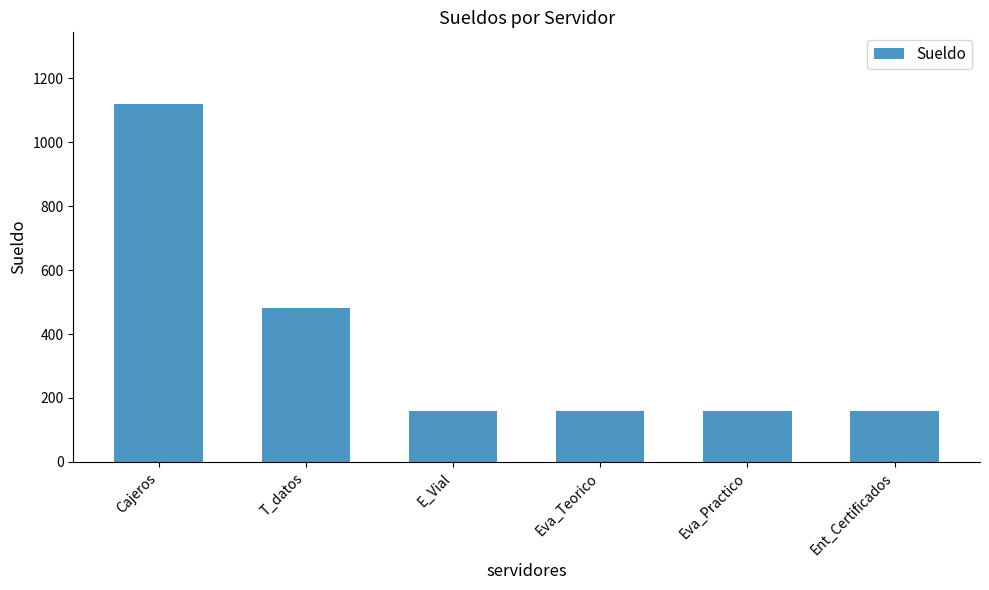

Approximately how many times larger is the value at Cajeros compared to Eva_Teorico?

7.0